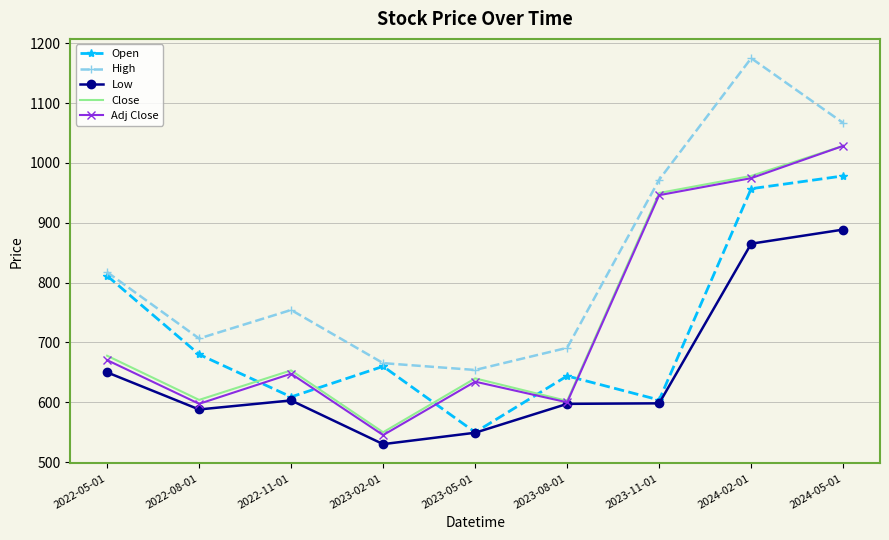

What is the total value across all series at 2023-08-01?

3134.5